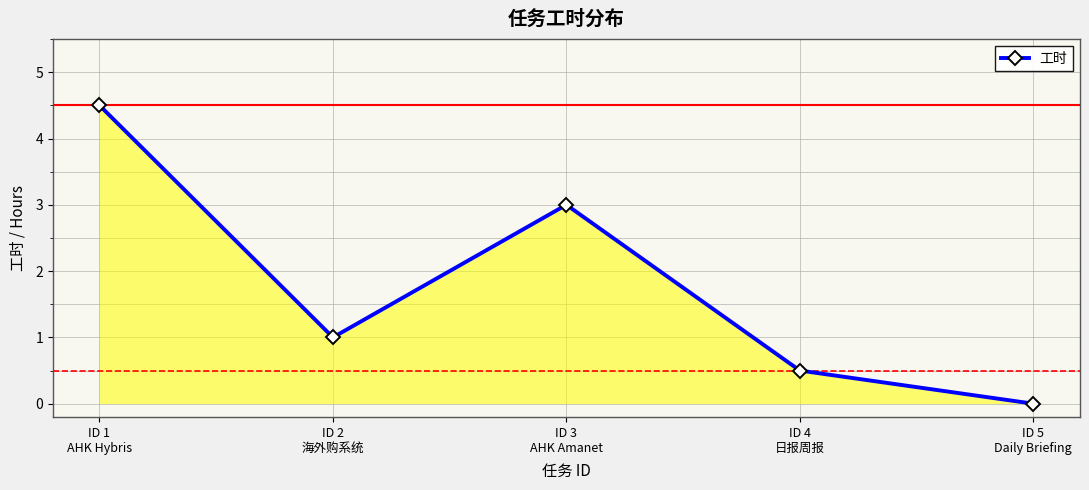

How many data points does each series have?

5